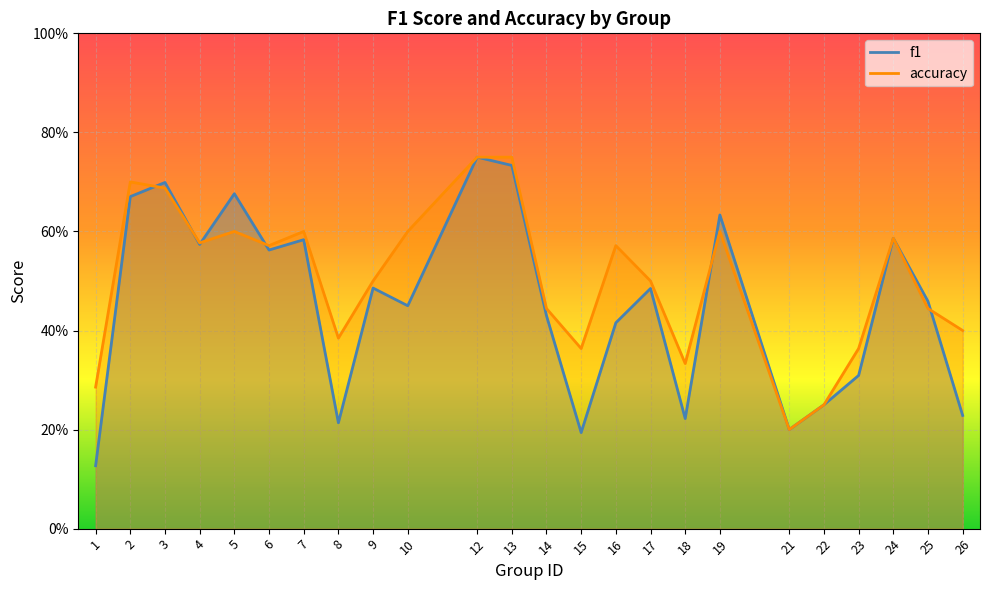

True or false: f1 has more than 2 interior local peaks.

True